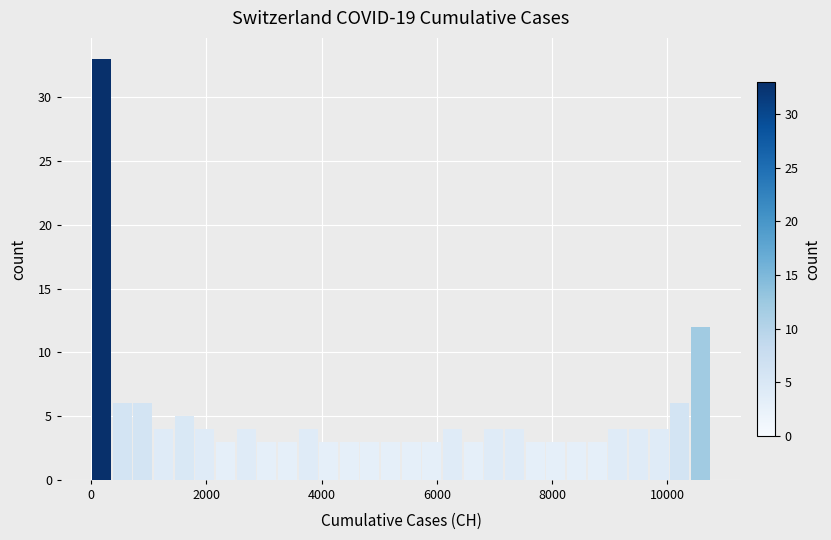

Read against the x-axis, roughly where is the centre of the tallest bar?

200